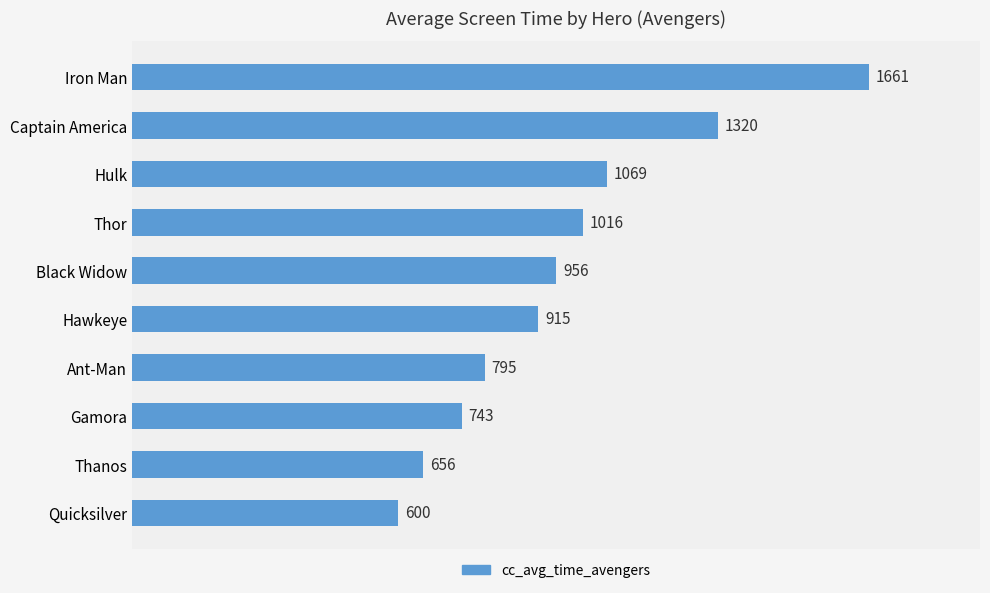

What is the sum of all values?

9731